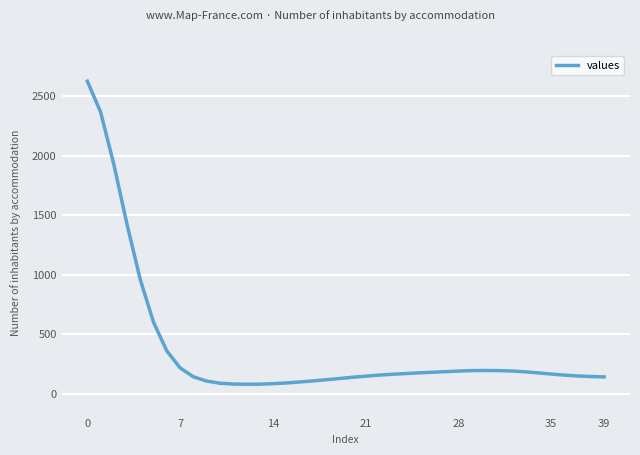

What is the difference between the maximum and minimum values?

2549